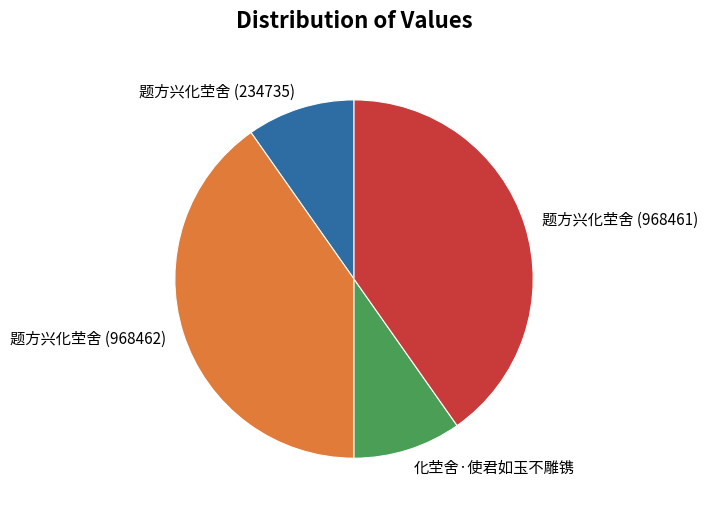

Is it true that 题方兴化茔舍 (968462) is 48% of the pie?

False